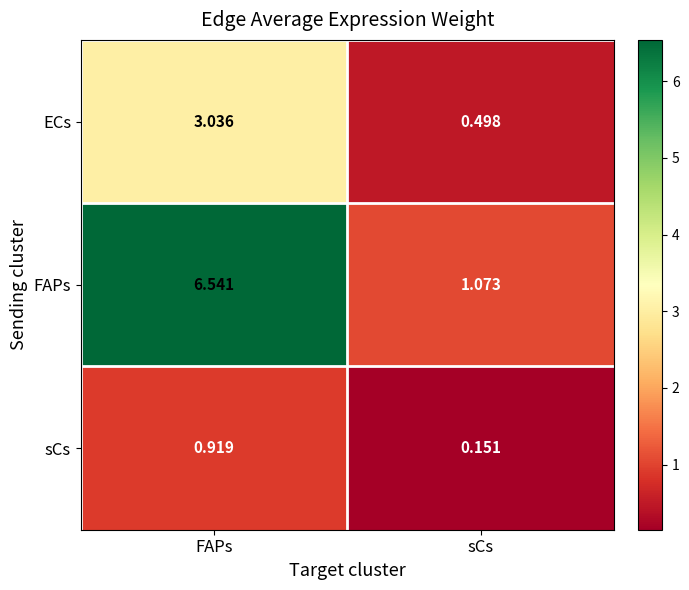

At which label does ECs reach its minimum?

sCs